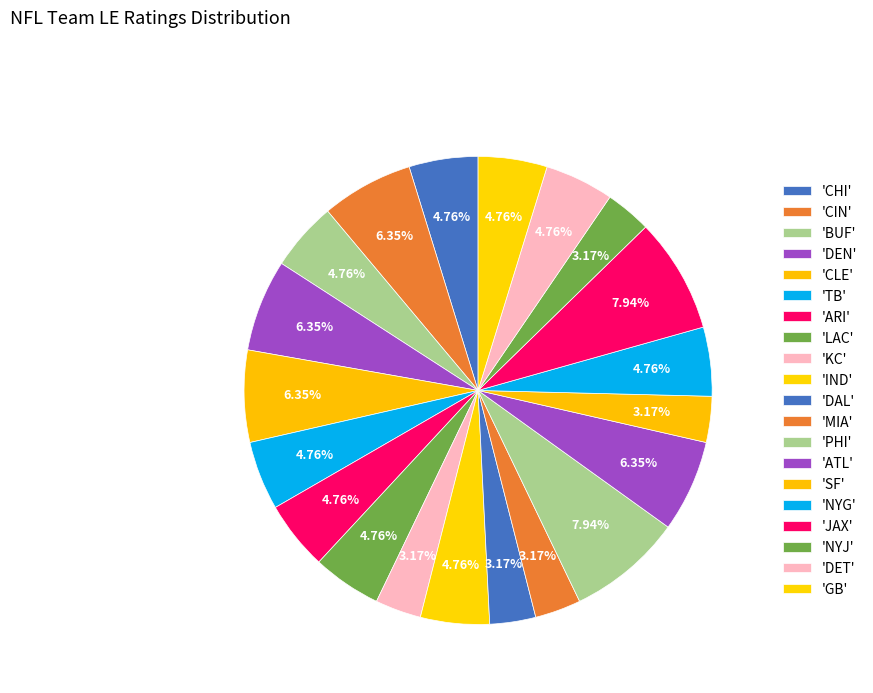

How many segments does this pie chart have?

20